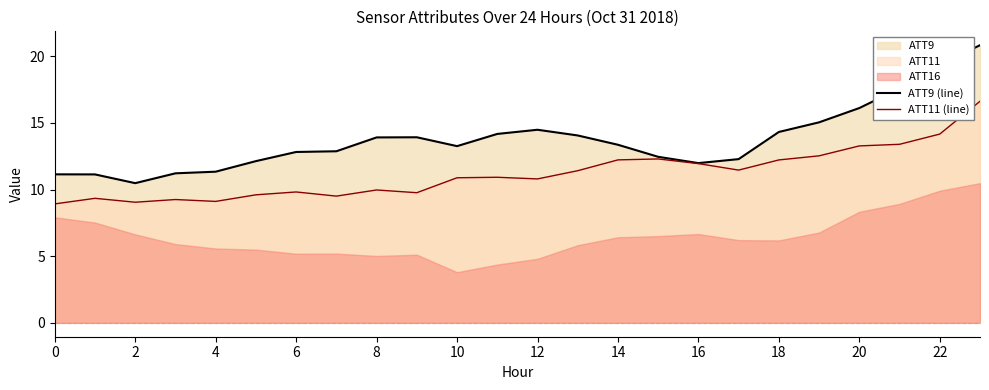

True or false: ATT11 (line) has a value of 12.2 at 18.

True